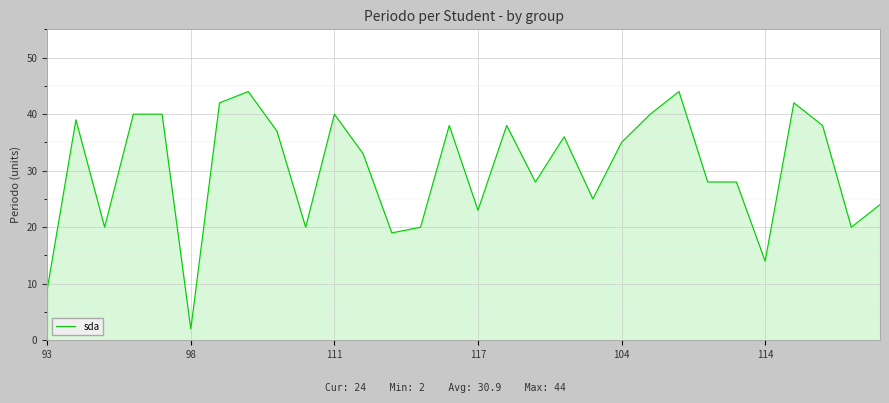

What is the difference between the maximum and minimum values?

42